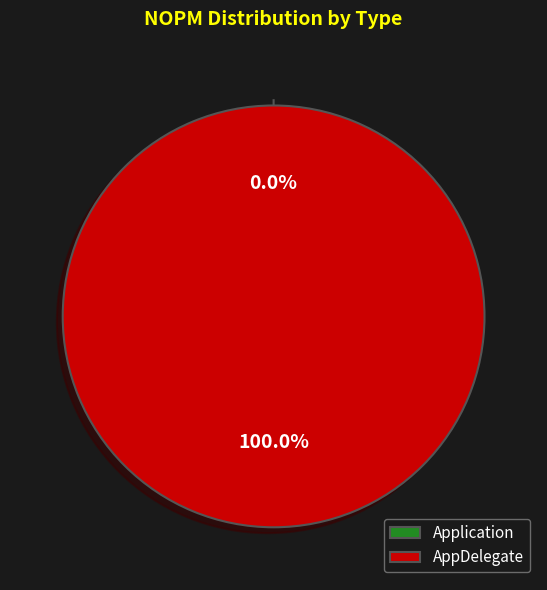

Is it true that Application is 1% of the pie?

False